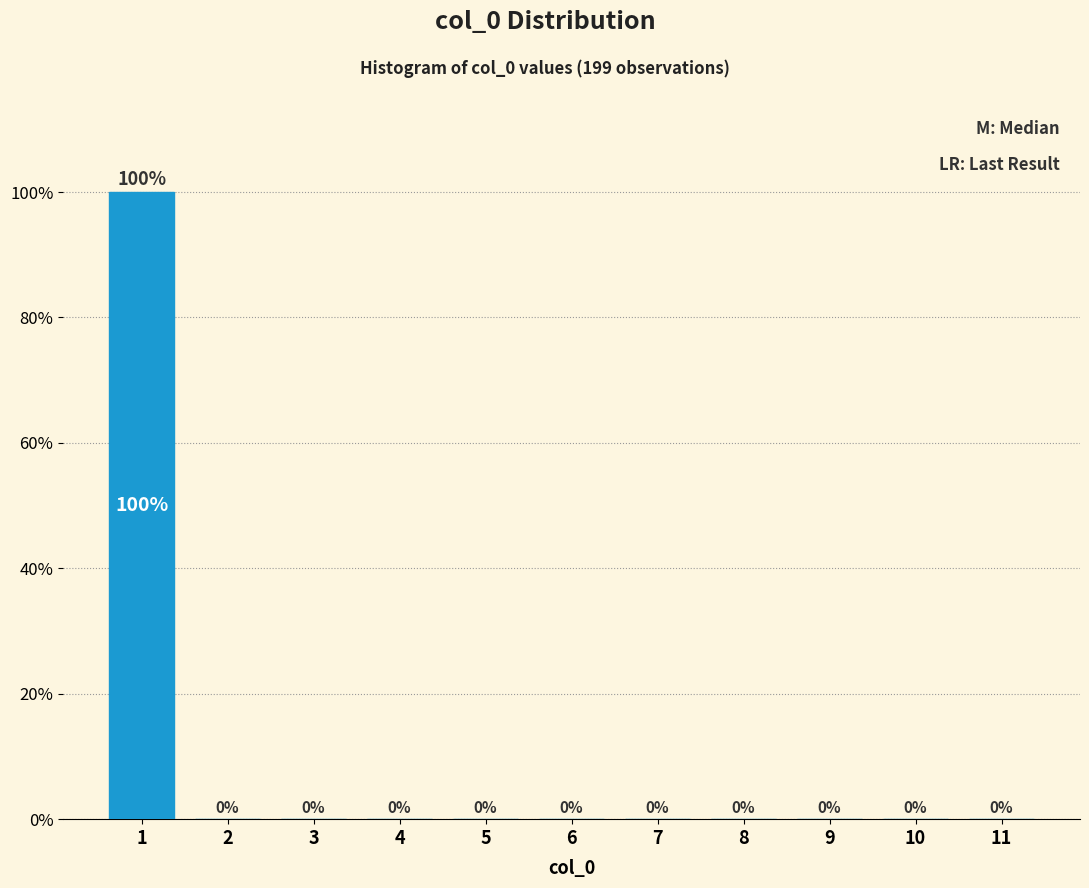

Reading left to right, extract all data points from this chart.

1=100	2=0	3=0	4=0	5=0	6=0	7=0	8=0	9=0	10=0	11=0